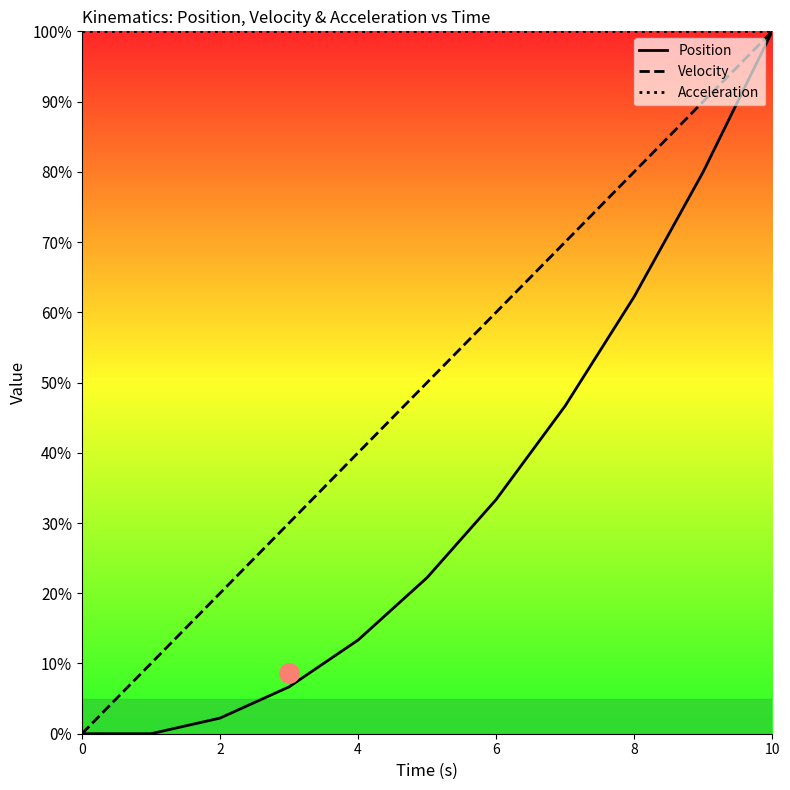

Is the value of Position at 7 greater than the value of Acceleration at 0?

No